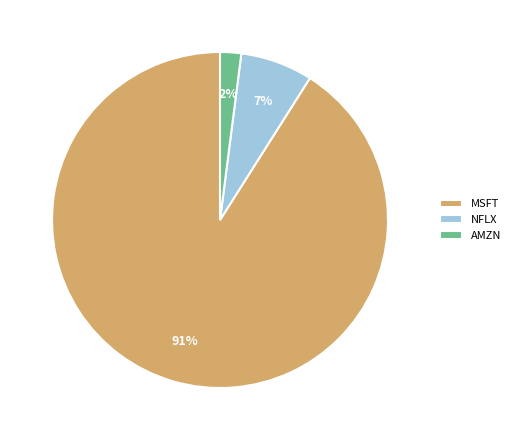

To the nearest percent, what portion does MSFT represent?

91%